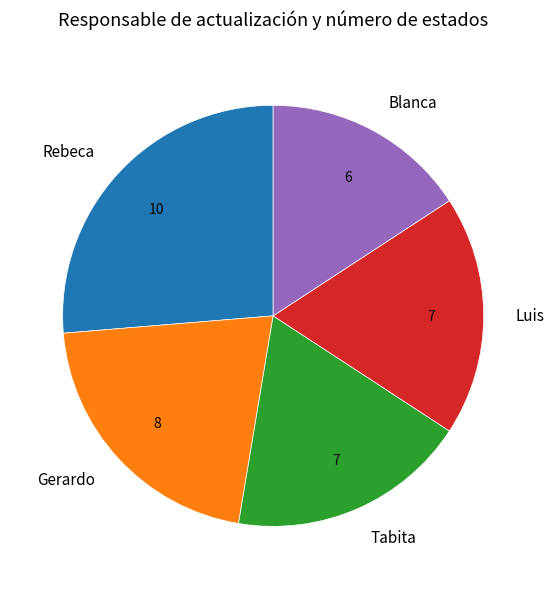

Do Luis and Tabita together represent more than half of the pie?

No